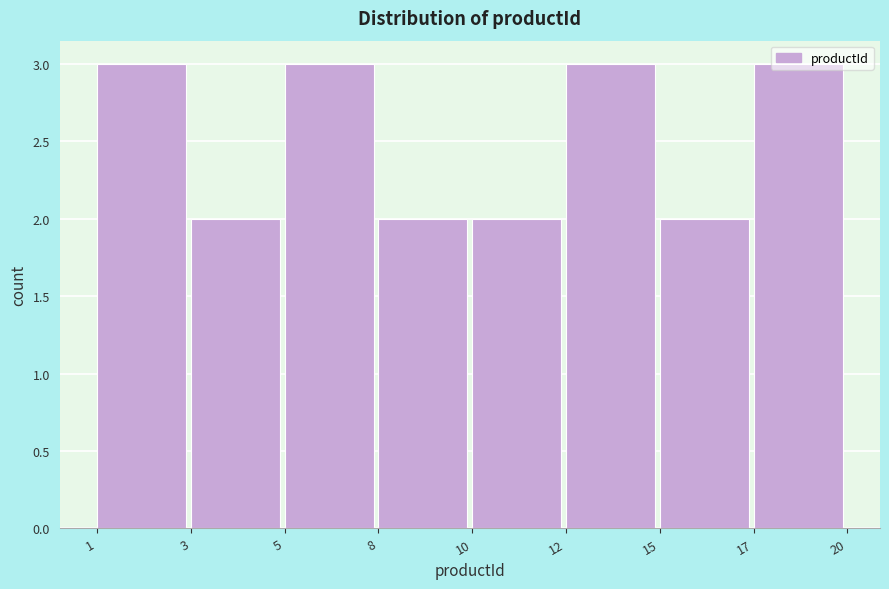

What is the approximate value at 1?

3